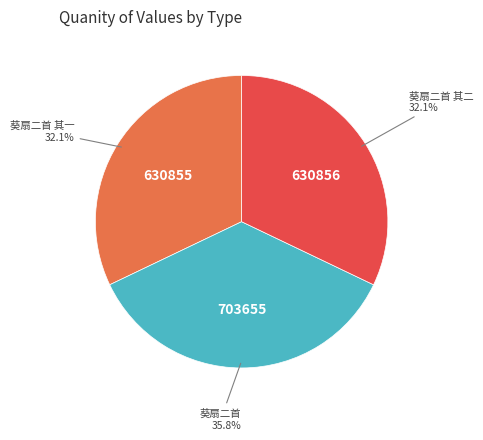

To the nearest percent, what is the combined percentage of 葵扇二首 其二 and 葵扇二首?

68%